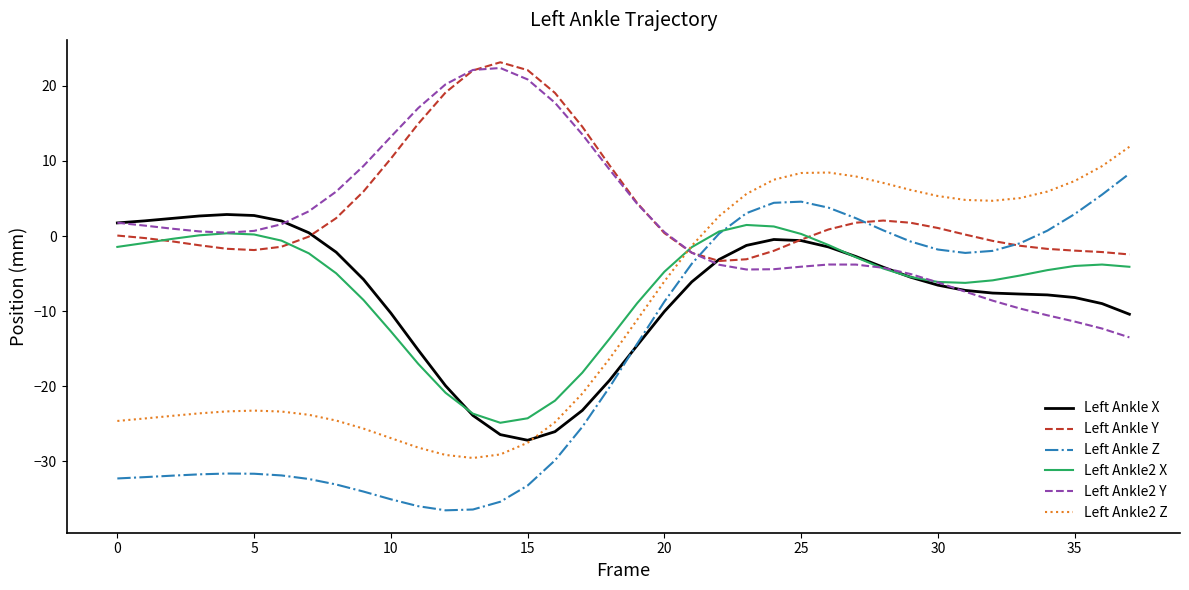

What is the maximum value for Left Ankle2 X?

1.5